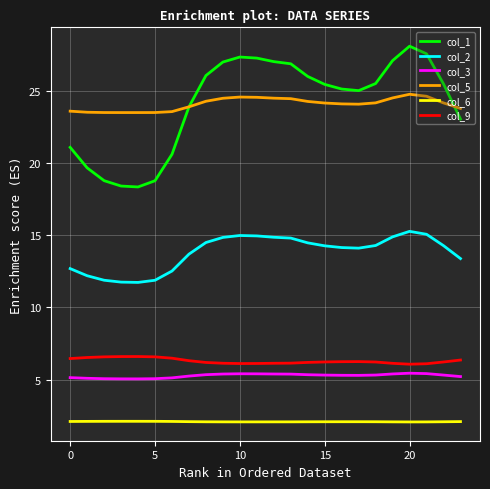

Which series has the widest spread of values?

col_1